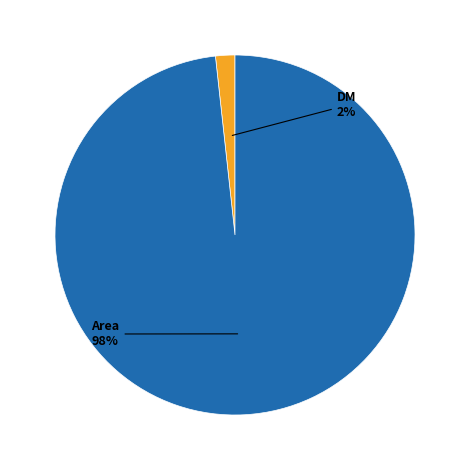

Which has a higher value, DM or Area?

Area